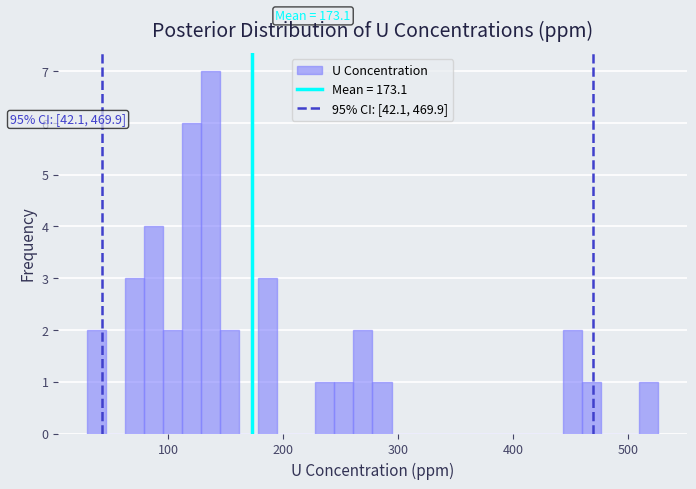

Around what value on the x-axis is the tallest bar? Give the approximate position of its centre, as read against the axis.

140